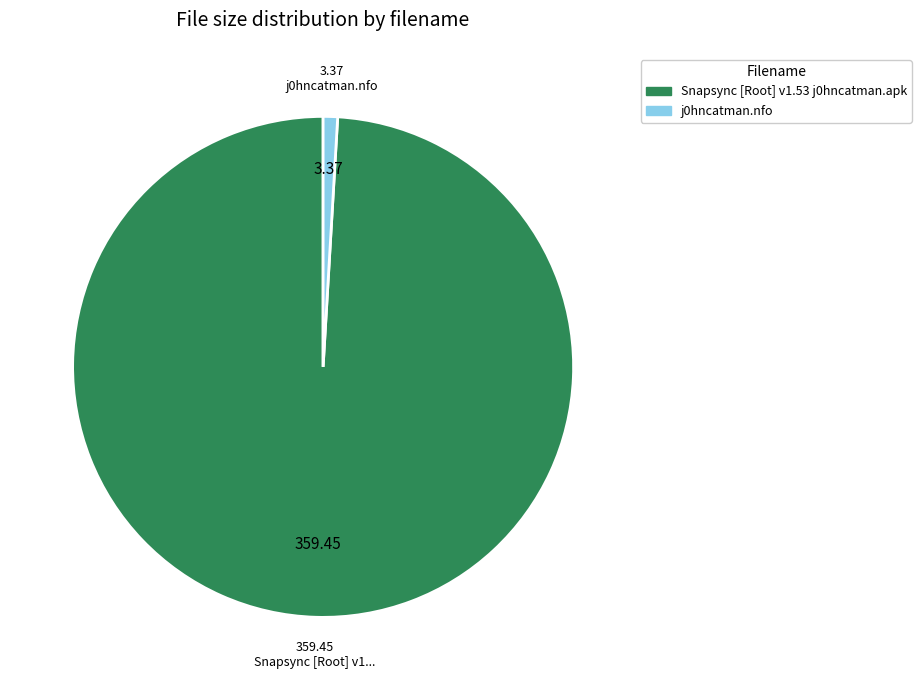

Is it true that j0hncatman.nfo is 1% of the pie?

True